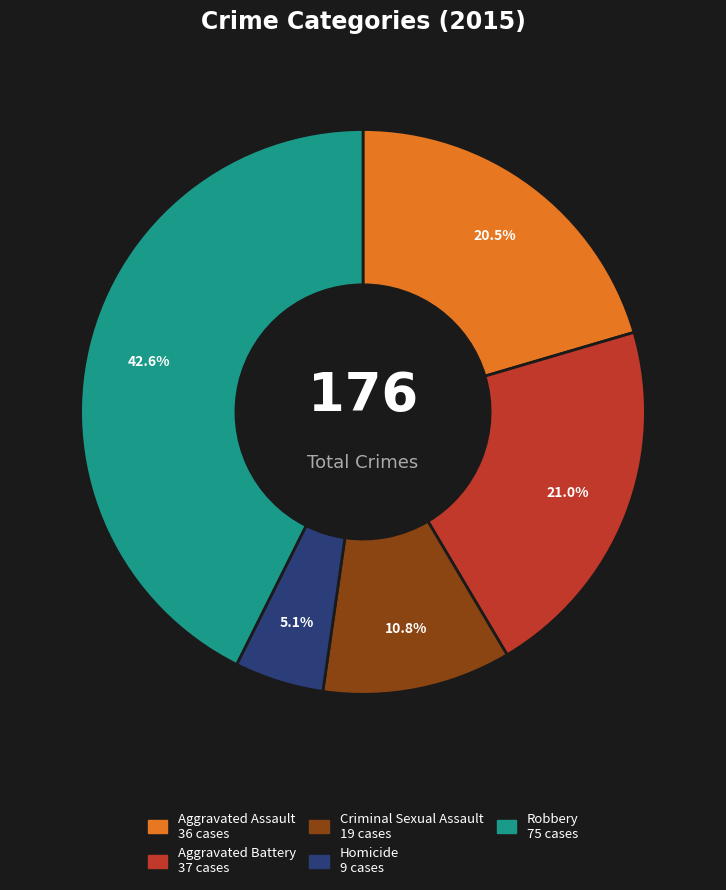

Which has a higher value, Criminal Sexual Assault or Robbery?

Robbery